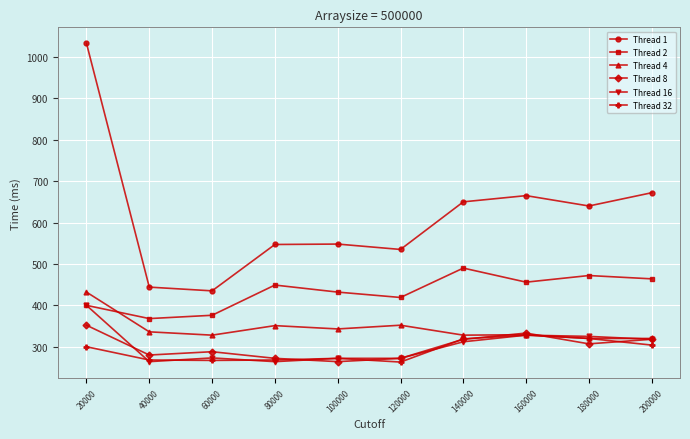

True or false: Thread 2 and Thread 8 cross at least once.

False